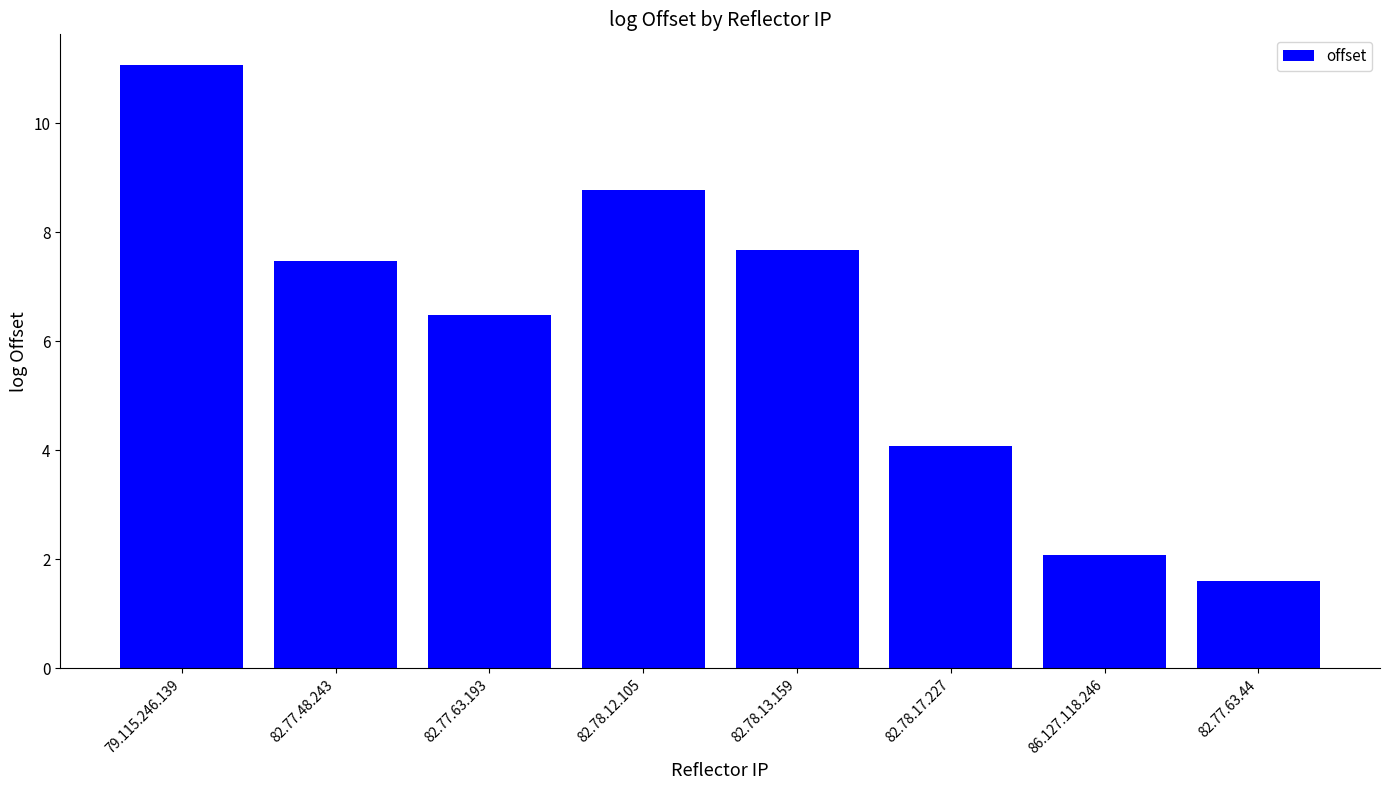

Reading left to right, what are all the values shown in this chart?

79.115.246.139=11.1	82.77.48.243=7.5	82.77.63.193=6.5	82.78.12.105=8.8	82.78.13.159=7.7	82.78.17.227=4.1	86.127.118.246=2.1	82.77.63.44=1.6